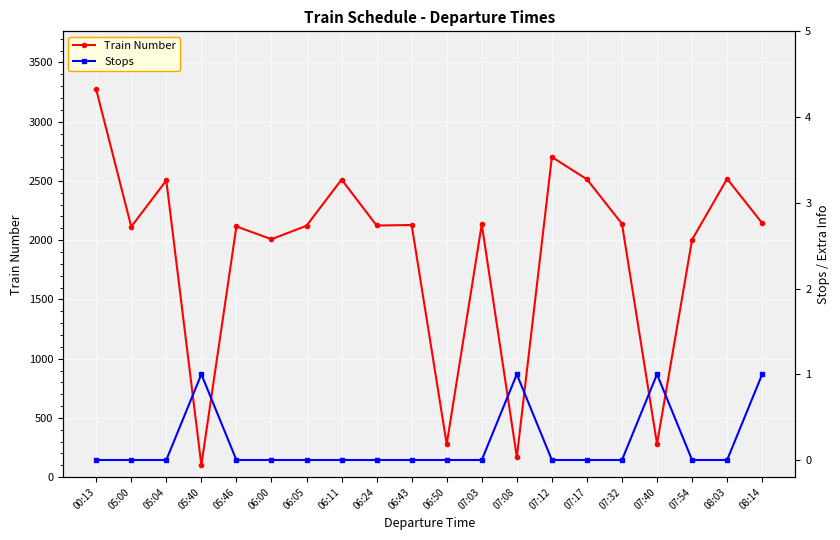

Between 07:32 and 07:54, which series saw the biggest shift?

Train Number